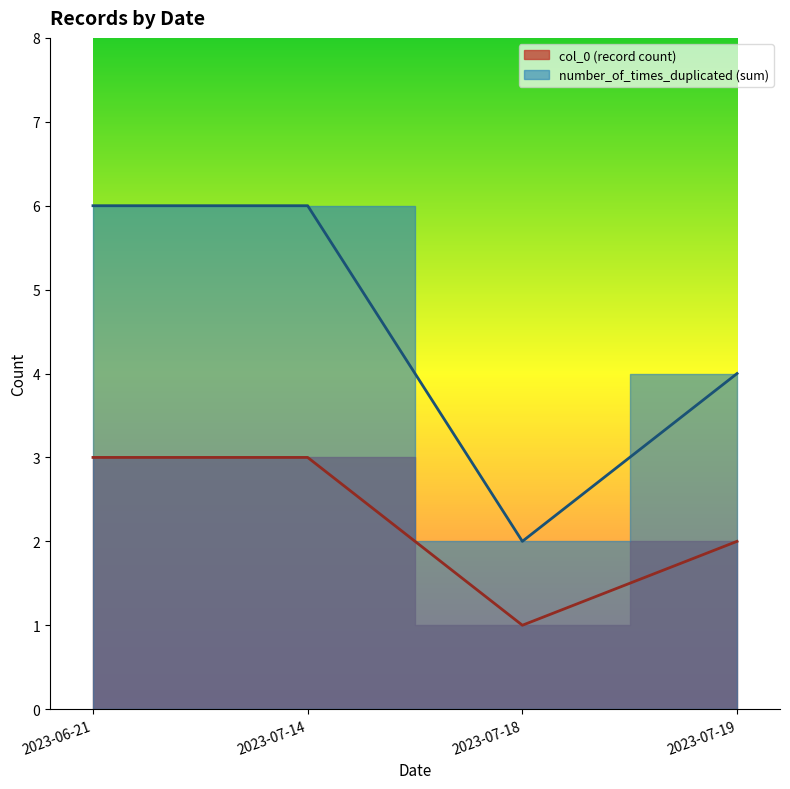

True or false: col_0 and number_of_times_duplicated cross at least once.

False